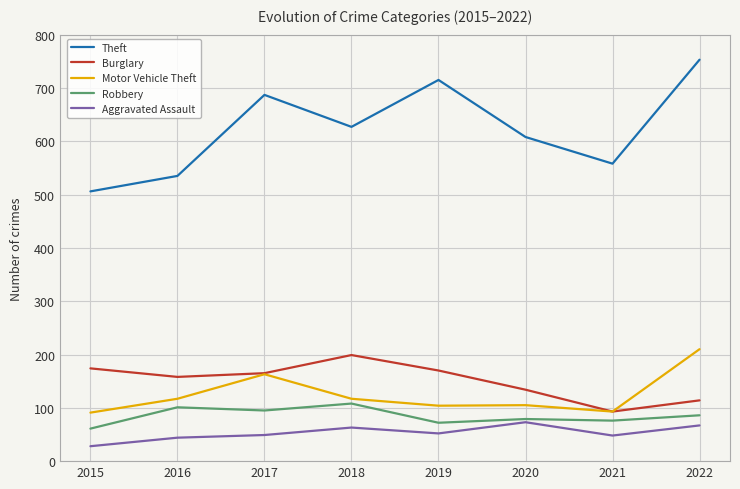

How many interior local peaks does the Burglary series have?

1